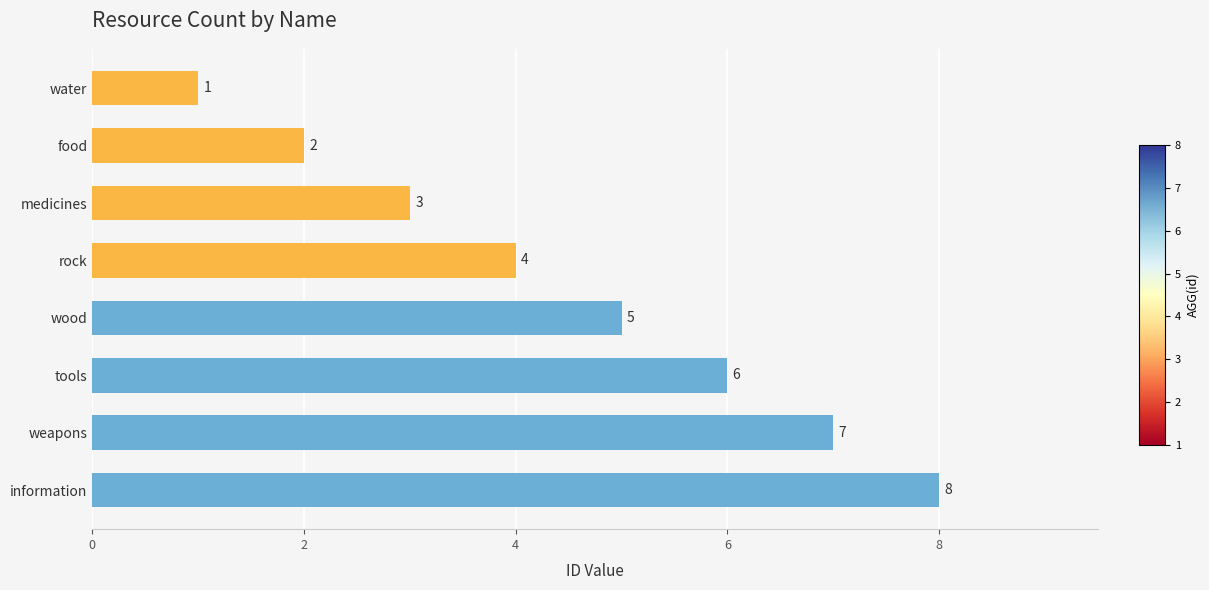

List the labels in order of value, smallest first.

water, food, medicines, rock, wood, tools, weapons, information